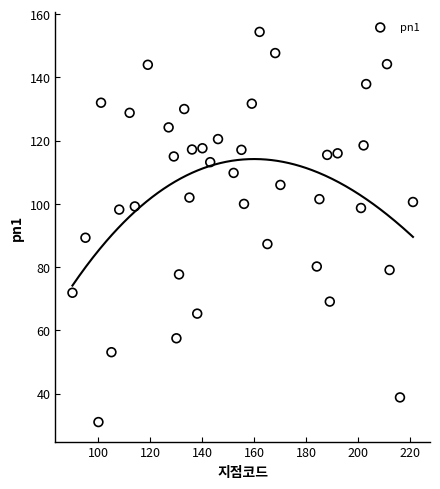

What Y value in the scatter plot is closest to 92?

89.3